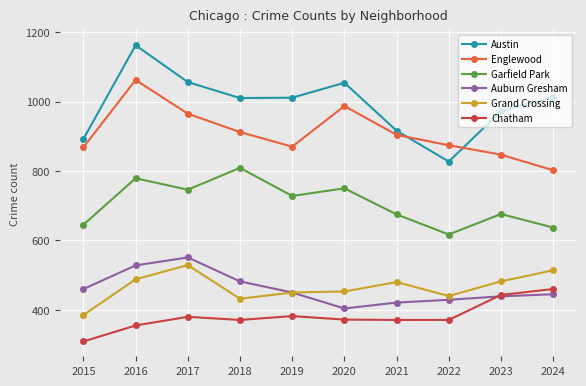

What are all the series names shown in the legend?

Austin, Englewood, Garfield Park, Auburn Gresham, Grand Crossing, Chatham